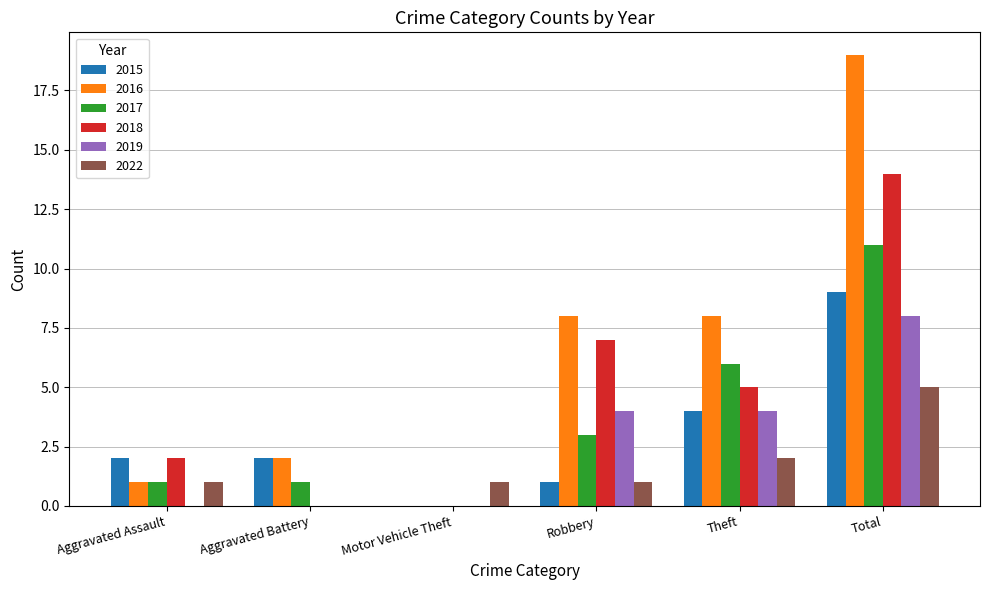

What is the total value across all series at Total?

66